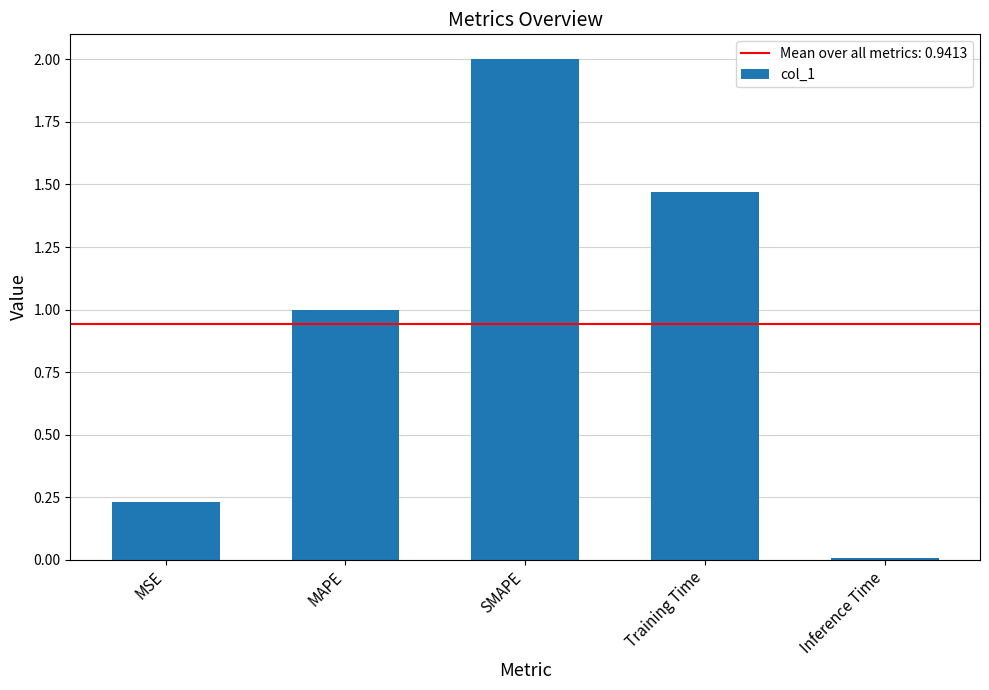

Count the number of values greater than 1.

3